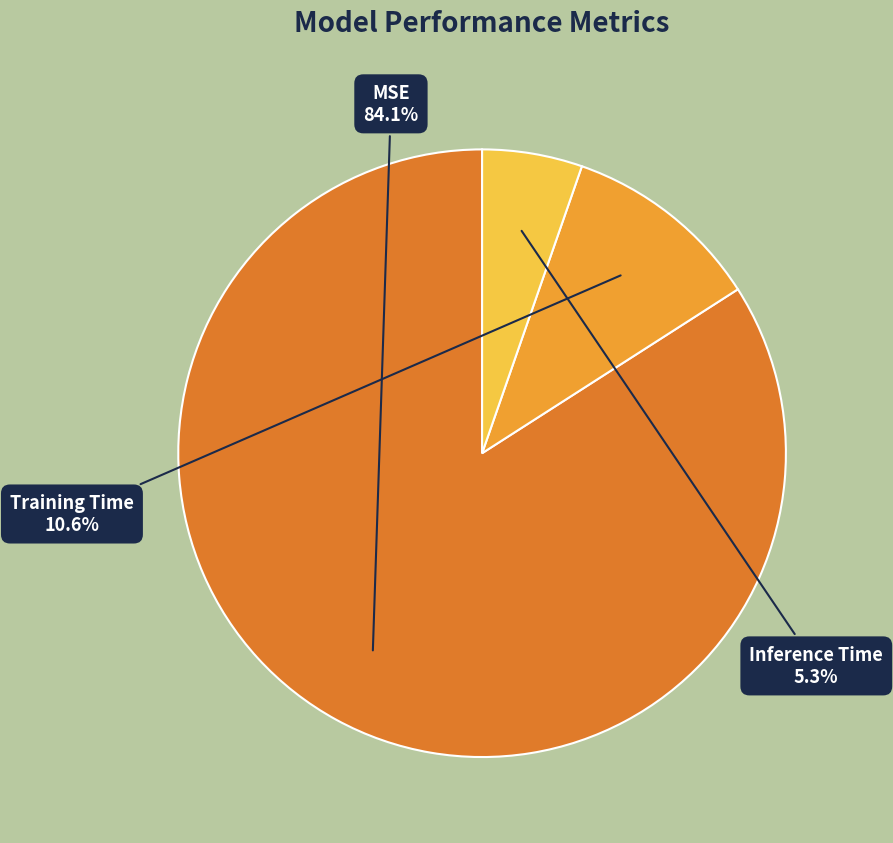

What percentage is NOT represented by MSE?

15.9%